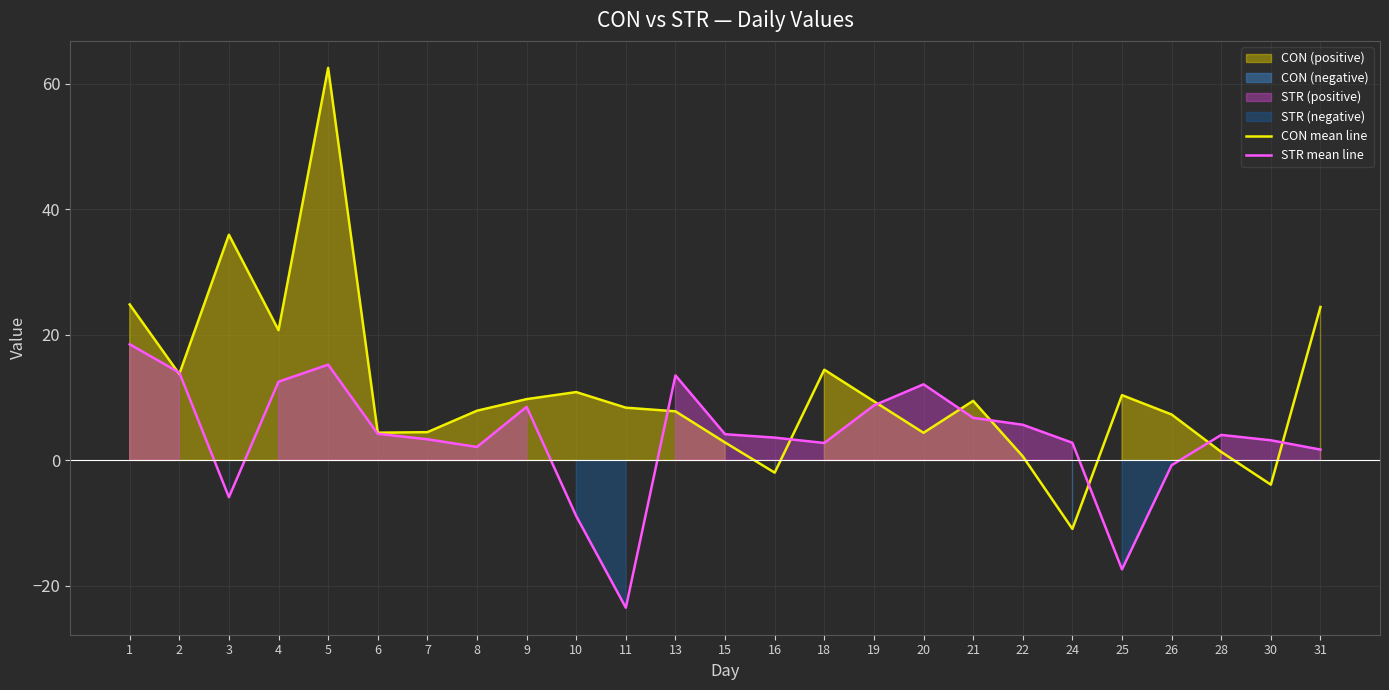

Is the value of STR mean line at 30 greater than the value of CON mean line at 11?

No